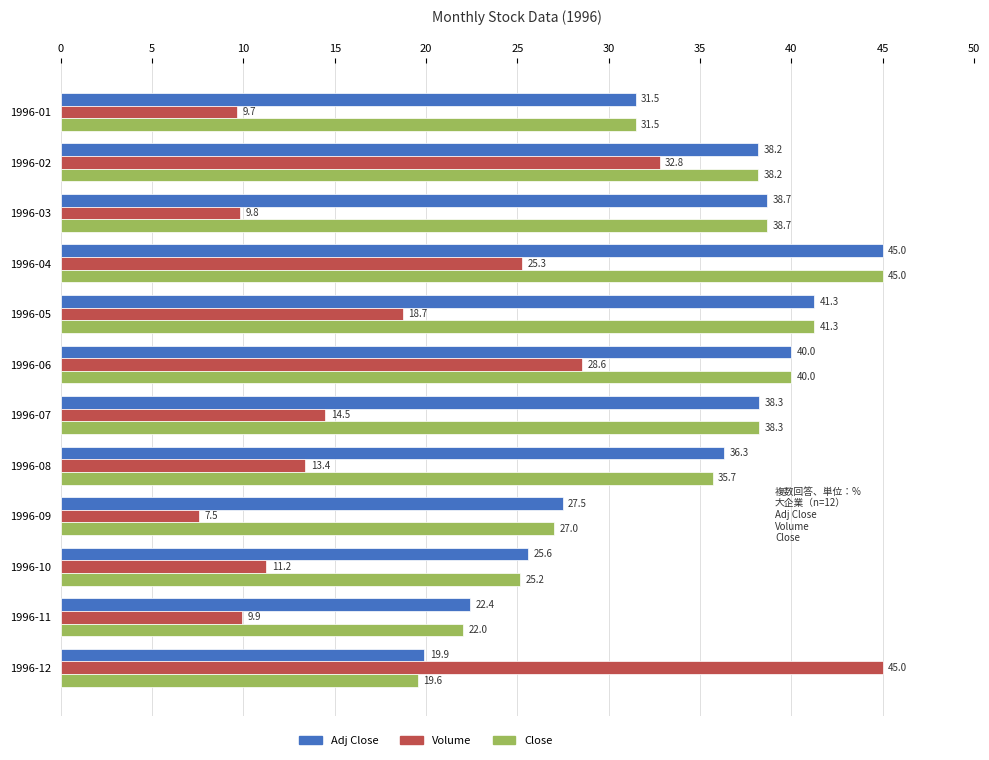

What is the sum of all Volume values?

226.4